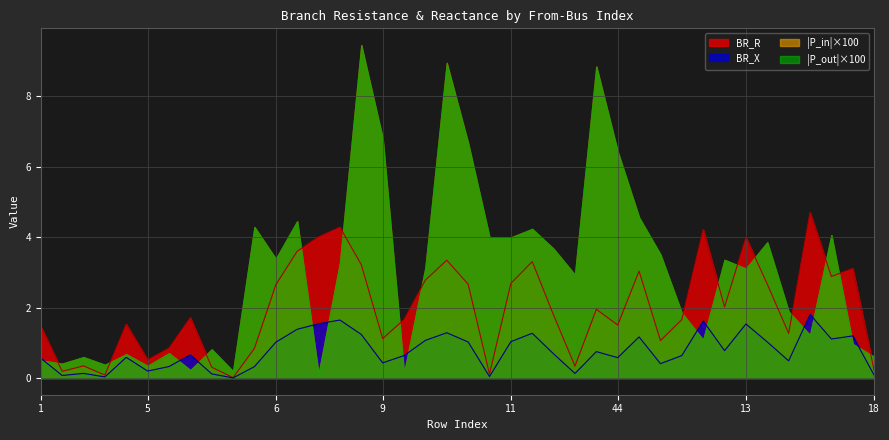

What is the value of the BR_X point at the 40th from the left?

0.1